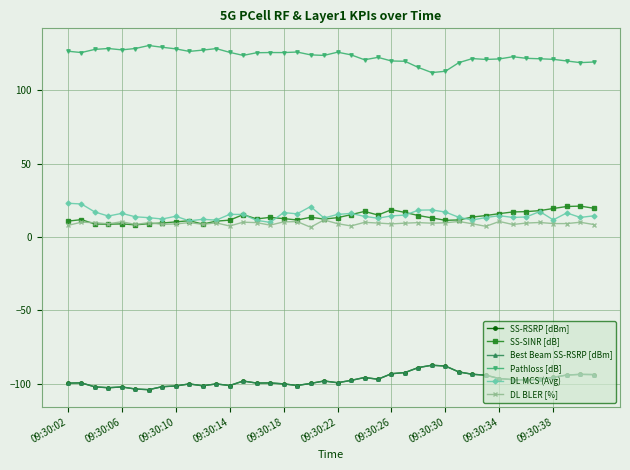

Does the chart have visible grid lines?

Yes